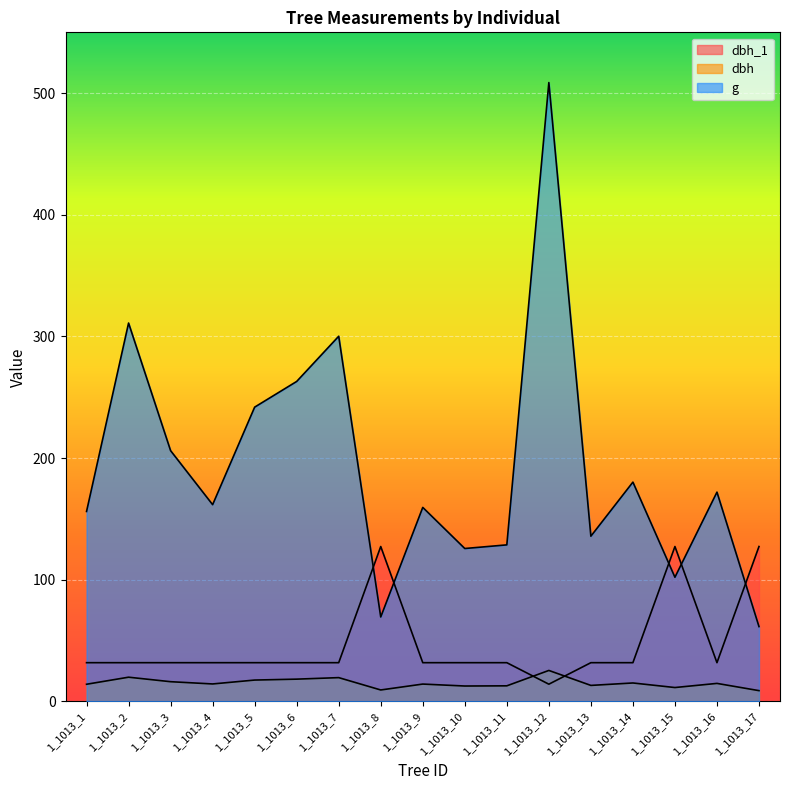

List the series in order of their overall mean, highest first.

g, dbh_1, dbh